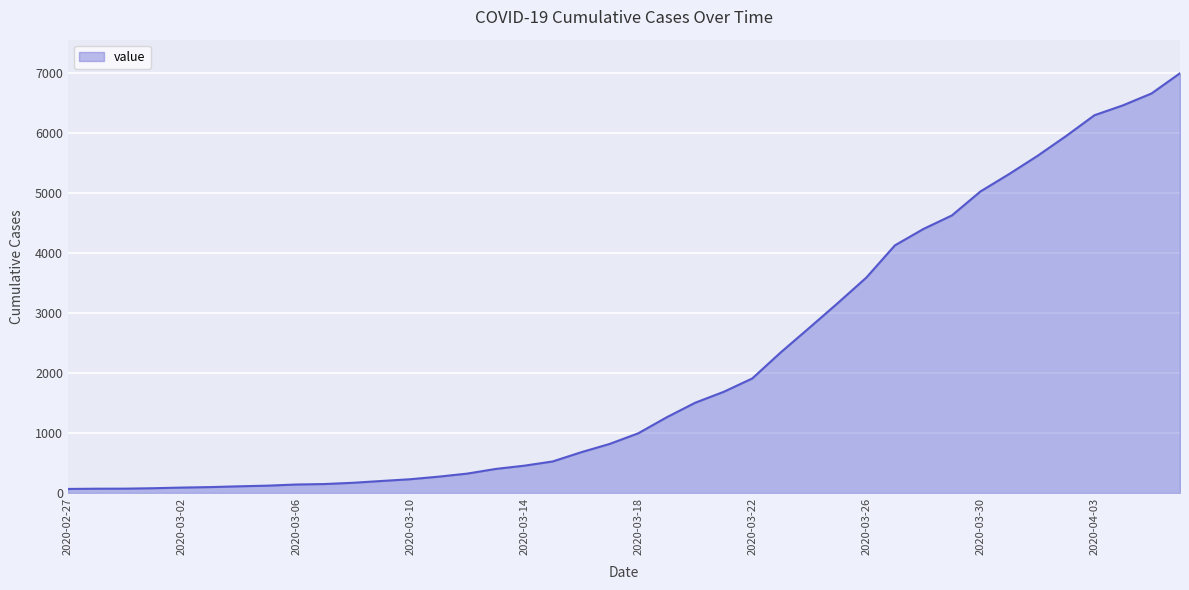

What is the difference between the maximum and minimum values?

6940